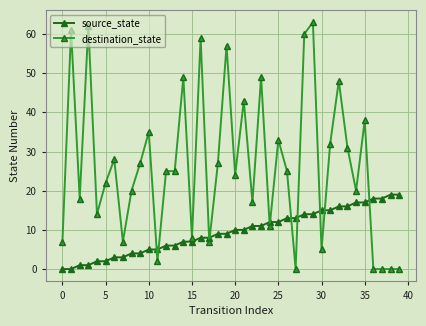

What is the difference between the second highest and second lowest values in the destination_state series?

62